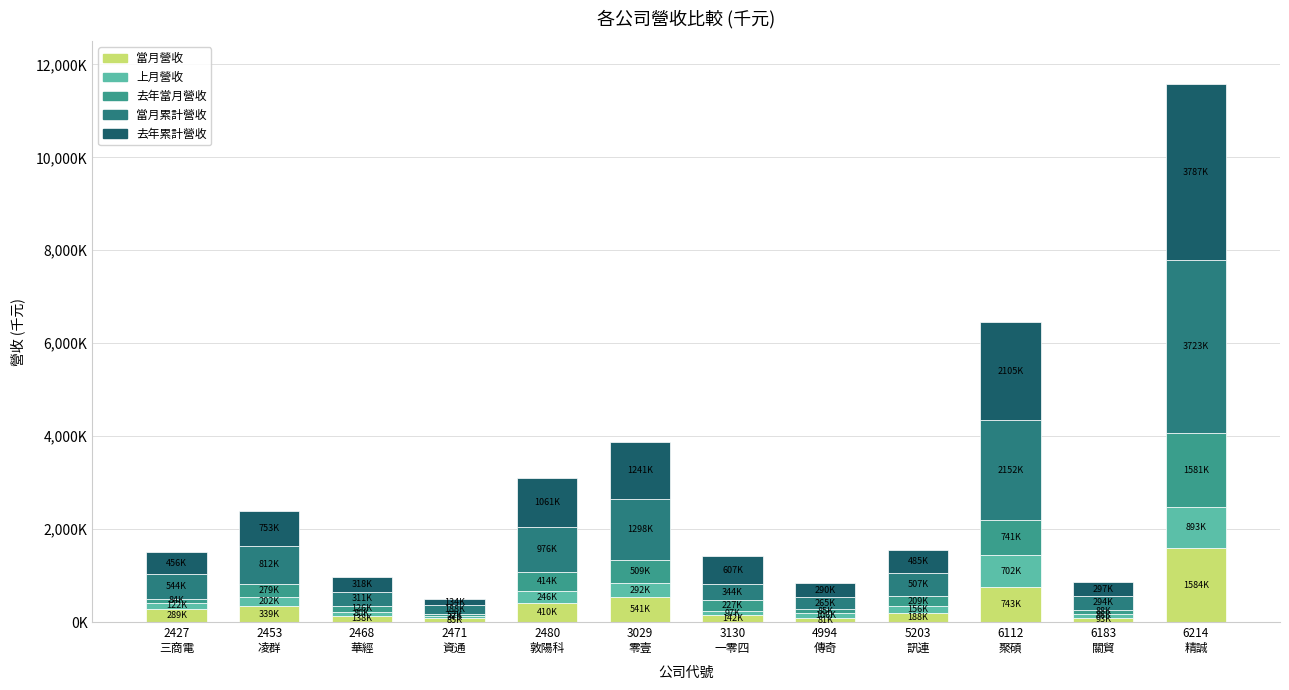

The value of 去年當月營收 at 3029
零壹 is 108588. True or false?

False